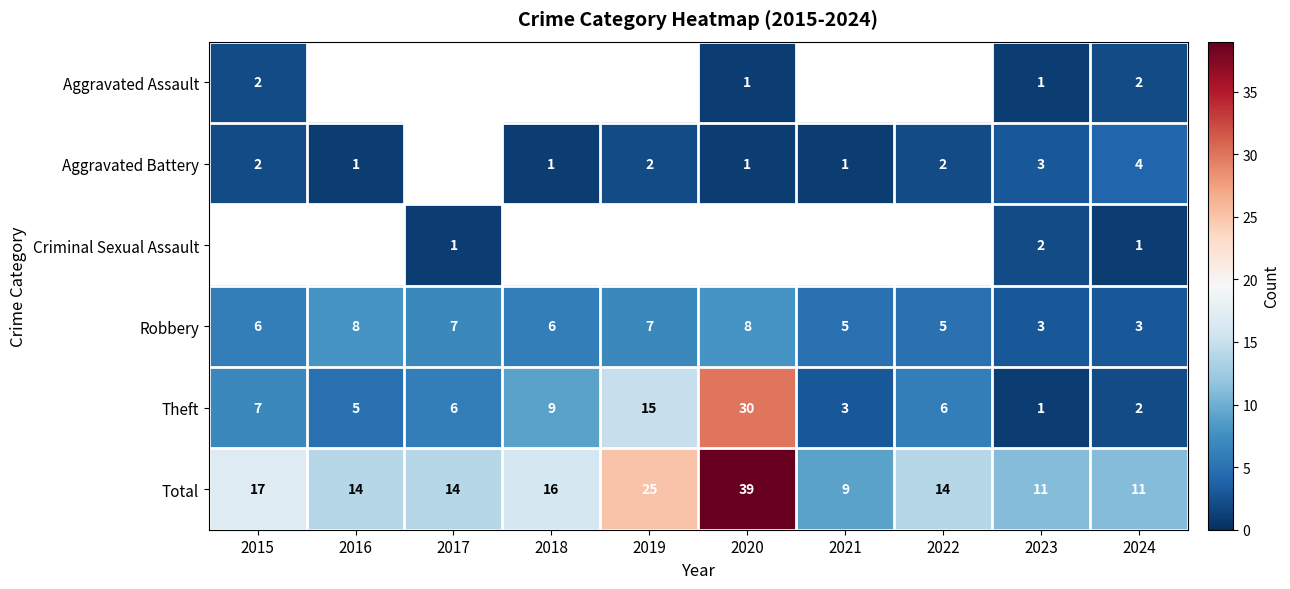

At which label does Theft first exceed 6?

2015